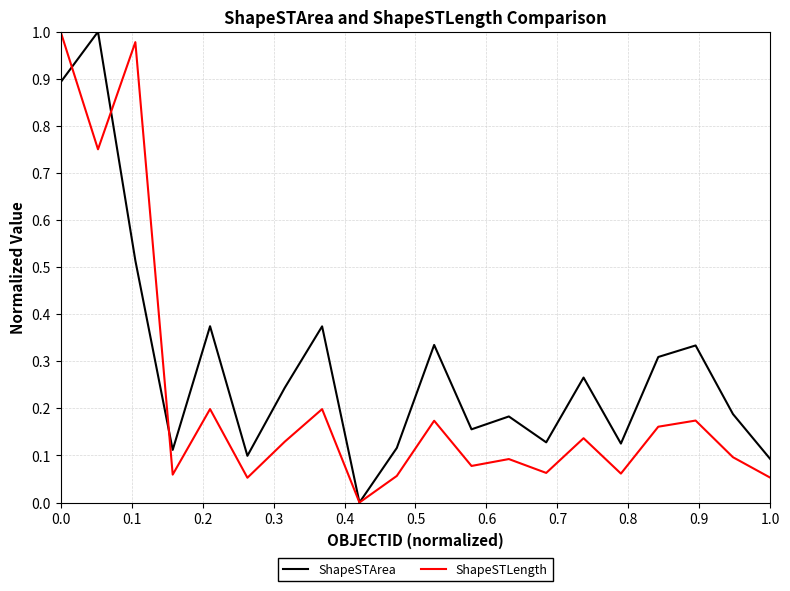

True or false: ShapeSTArea has more than 1 interior local peaks.

True